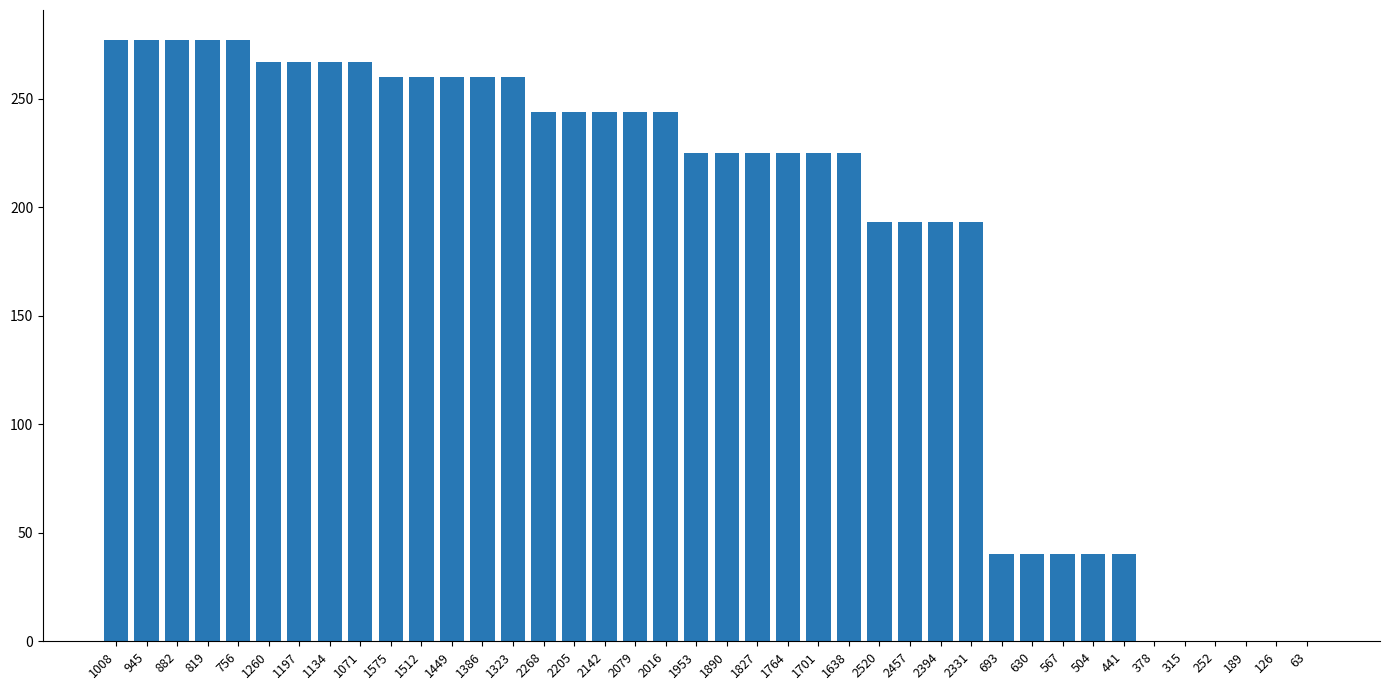

Between 1260 and 1512, which is larger?

1260